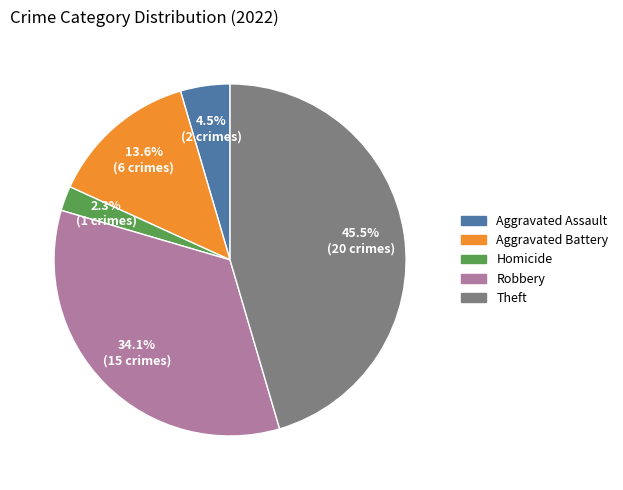

Is there a majority slice in this chart?

No